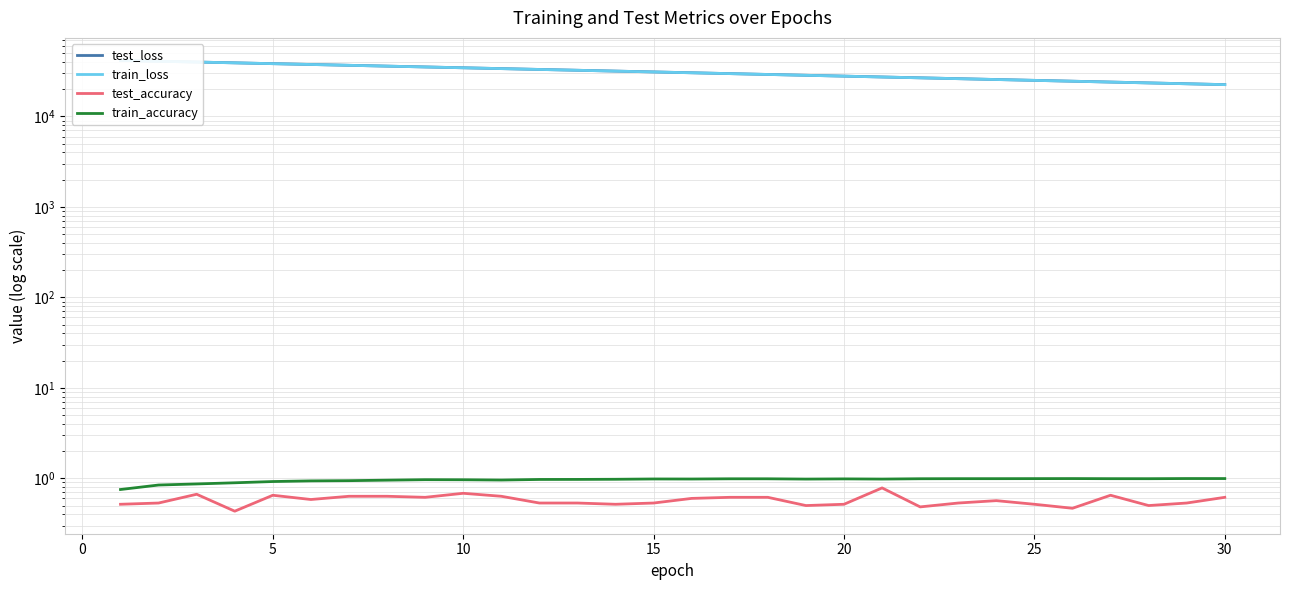

Does the chart have visible grid lines?

Yes